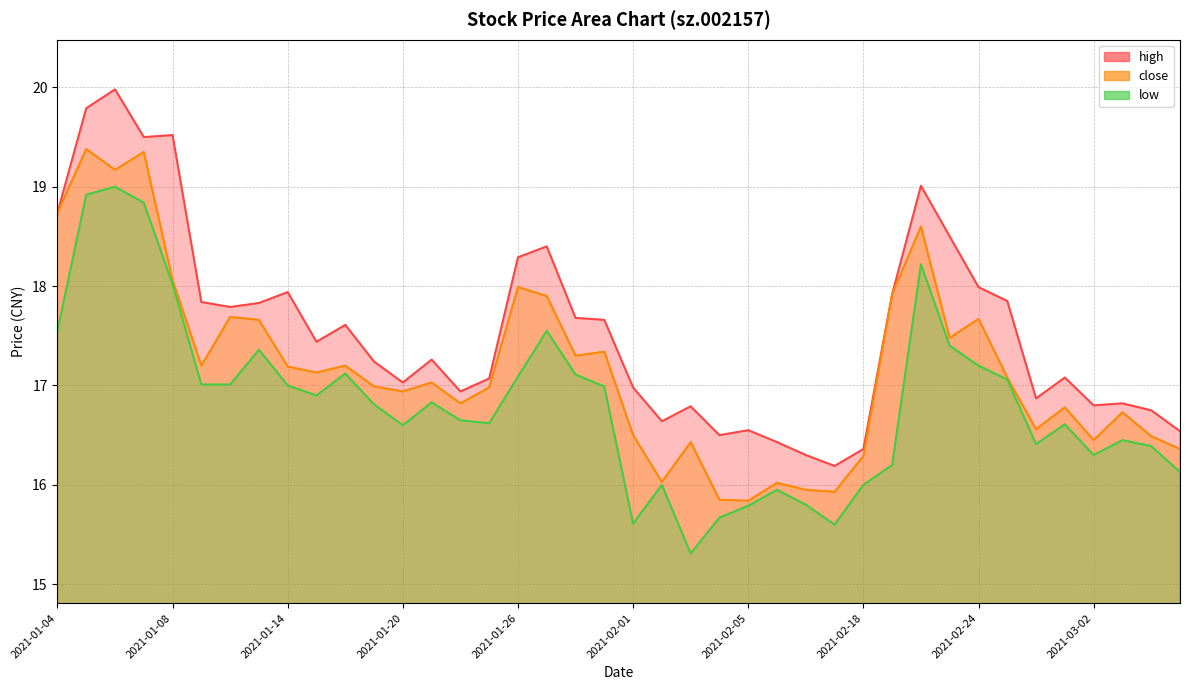

At which category does high reach its first local valley?

2021-01-07